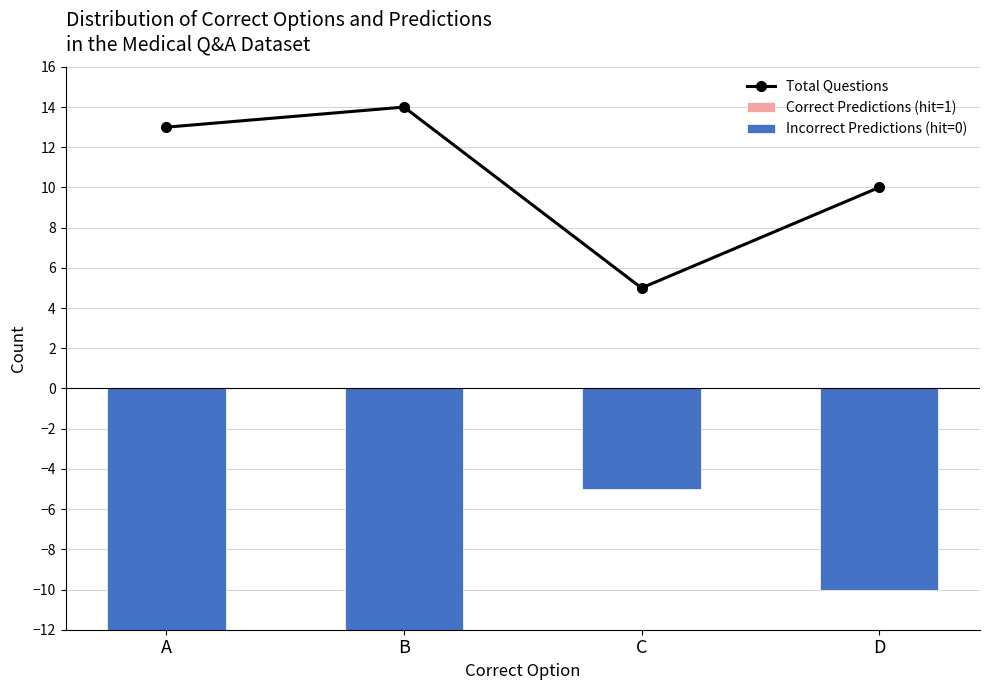

What is the maximum value for Total Questions?

14